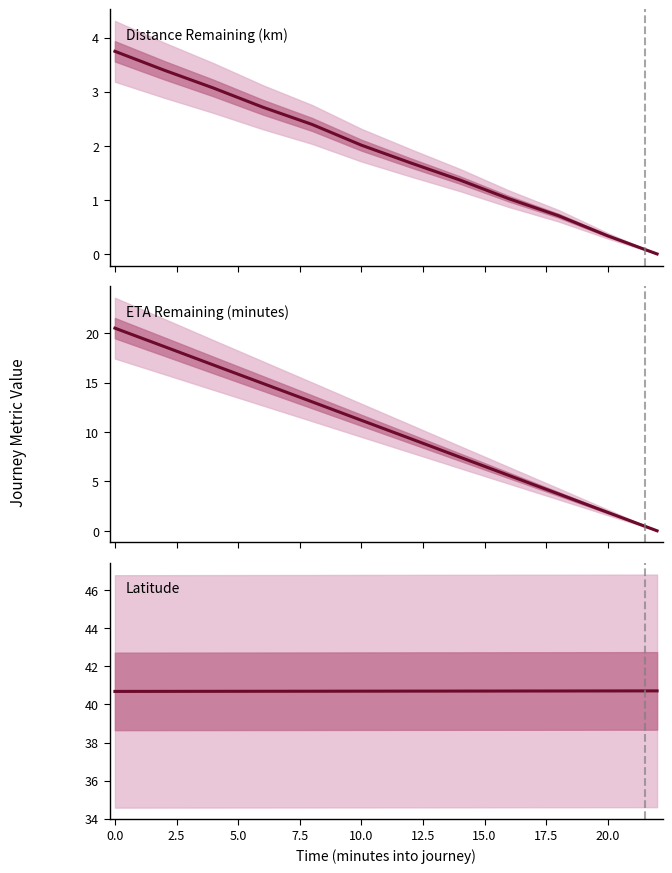

At 17.5, list the series in order from largest to smallest.

Latitude, ETA Remaining (minutes), Distance Remaining (km)